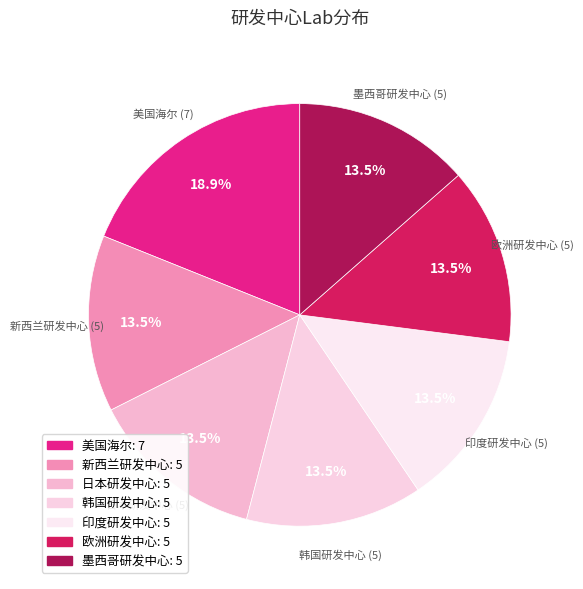

Count the number of slices in the pie.

7